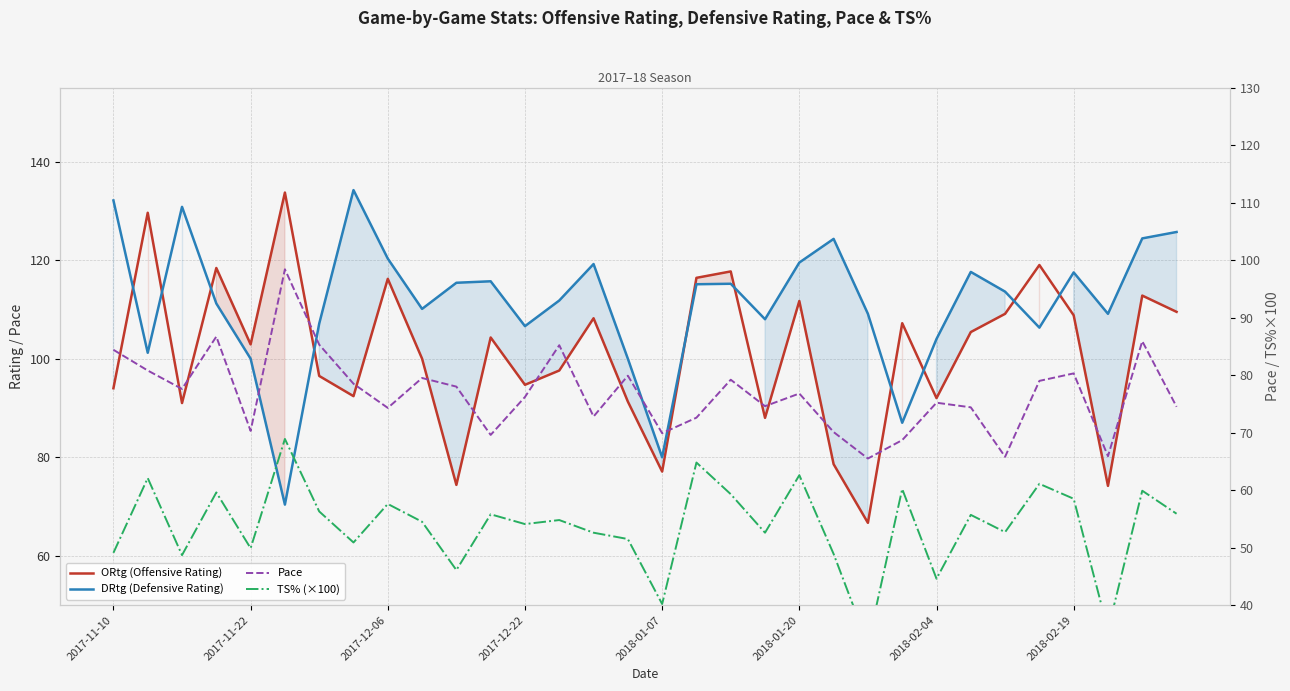

Which series changed the most between 9 and 26?

Pace